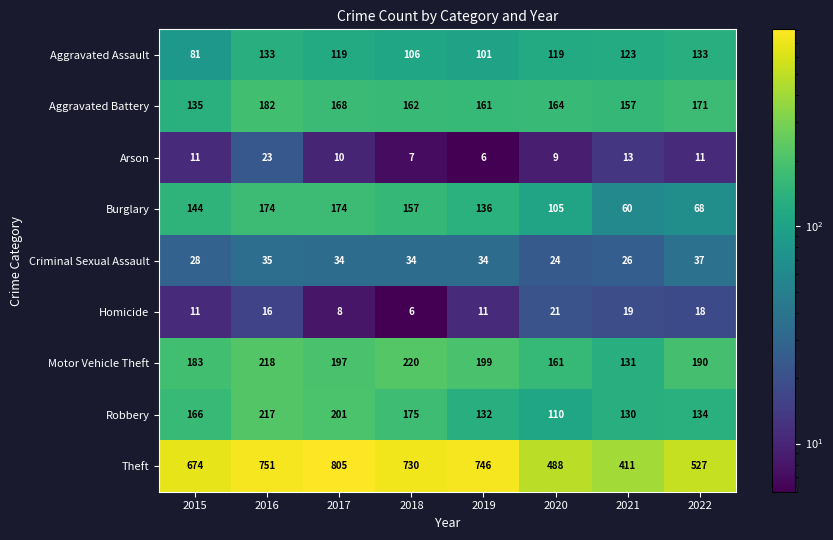

Is it true that Criminal Sexual Assault equals 34 at 2021?

False